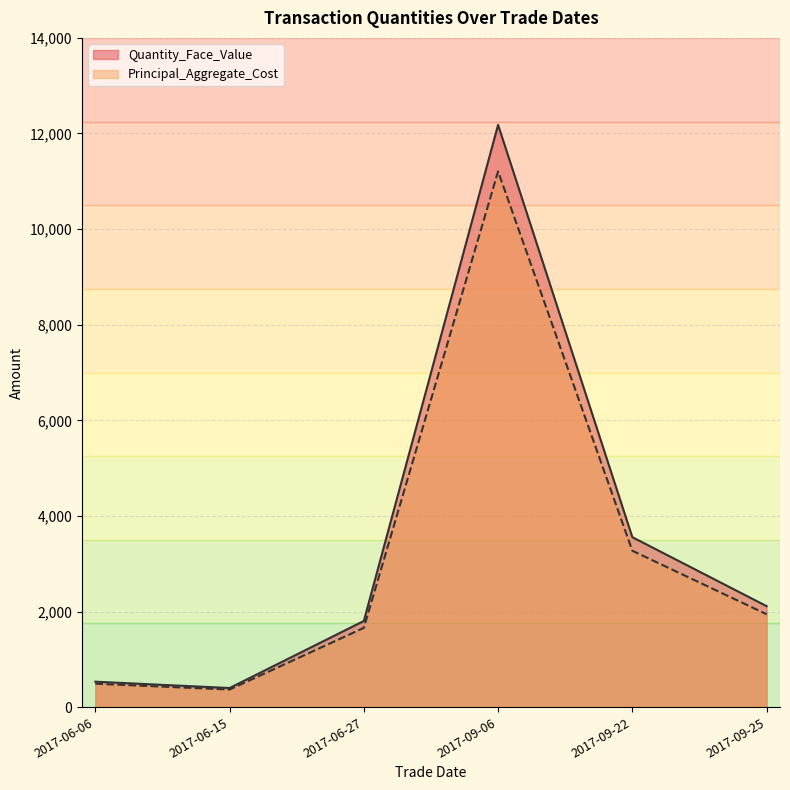

True or false: Principal_Aggregate_Cost and Quantity_Face_Value cross at least once.

False